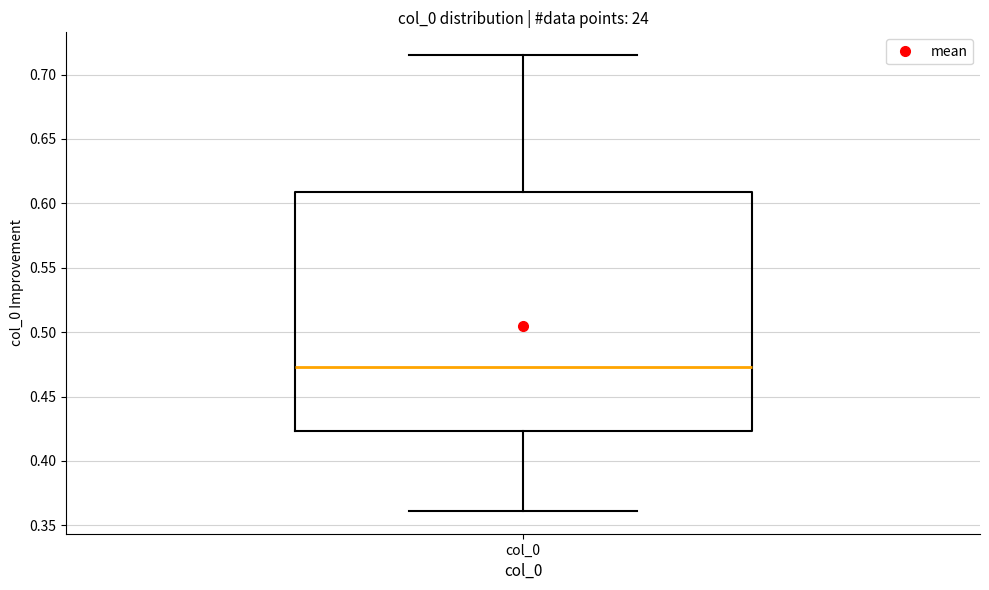

Transcribe this box plot: give where the median line is, the range the box spans, and where the two whiskers end, as read against the y-axis. The values are not printed on the chart, so give them approximately, as read against the axis.

median 0.475, box 0.425 to 0.610, whiskers 0.360 to 0.715